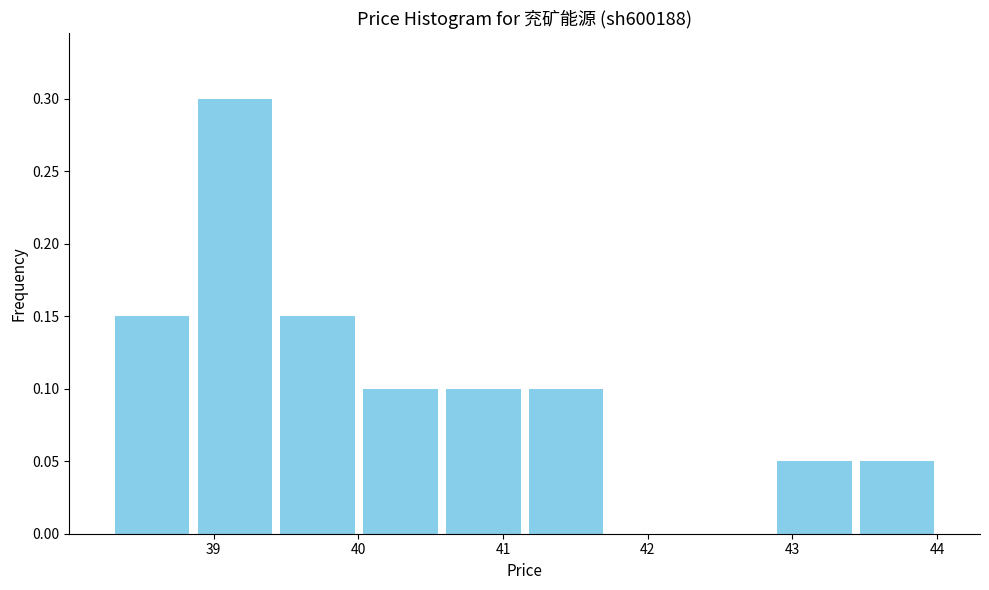

Reading left to right, transcribe this chart: for each bar, give the range it covers on the x-axis and its height. Neither the bar edges nor the heights are printed on the chart, so give them approximately, as read against the axes.

38.3 to 38.9: 0.15
38.9 to 39.4: 0.30
39.4 to 40.0: 0.15
40.0 to 40.6: 0.10
40.6 to 41.2: 0.10
41.2 to 41.7: 0.10
41.7 to 42.3: 0
42.3 to 42.9: 0
42.9 to 43.4: 0.05
43.4 to 44.0: 0.05